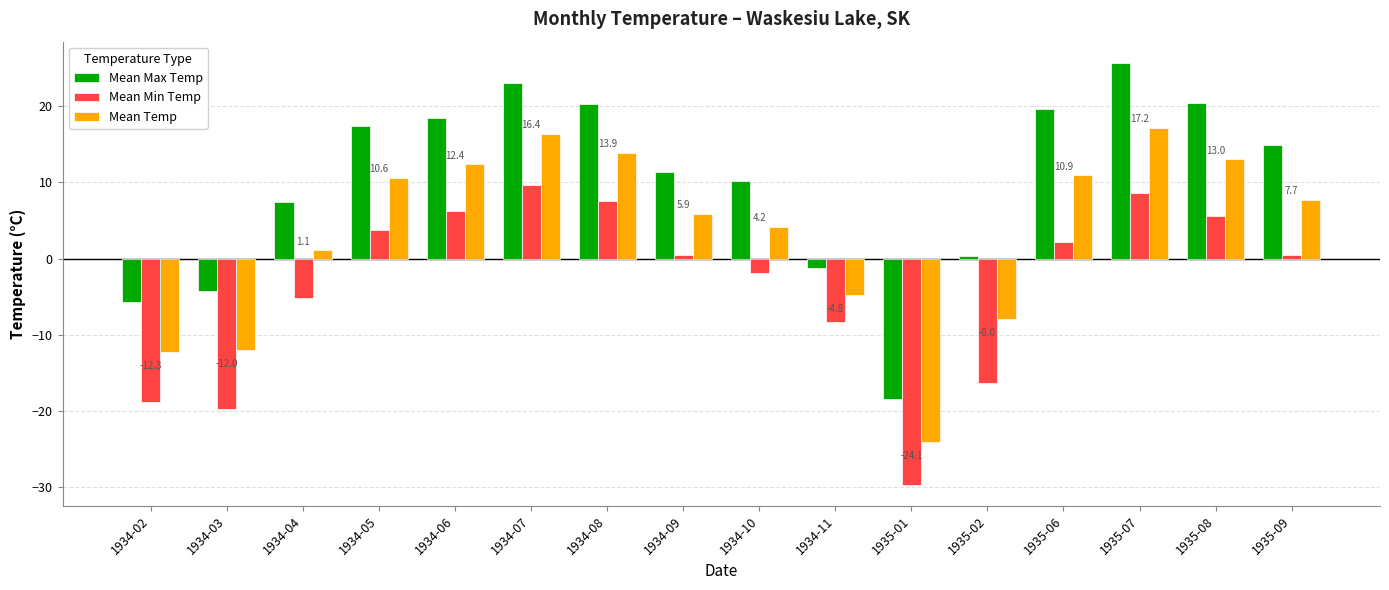

What is the sum of the Mean Temp values at 1934-08 and 1934-03?

1.9